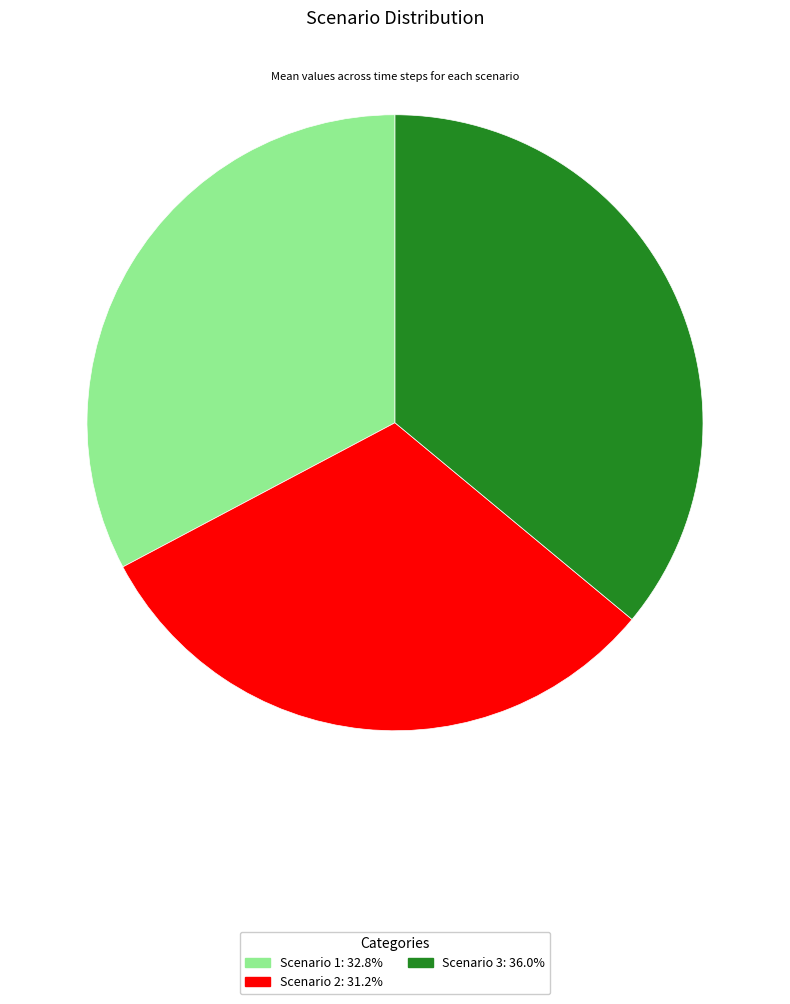

What is the smallest slice in the pie chart?

Scenario 2